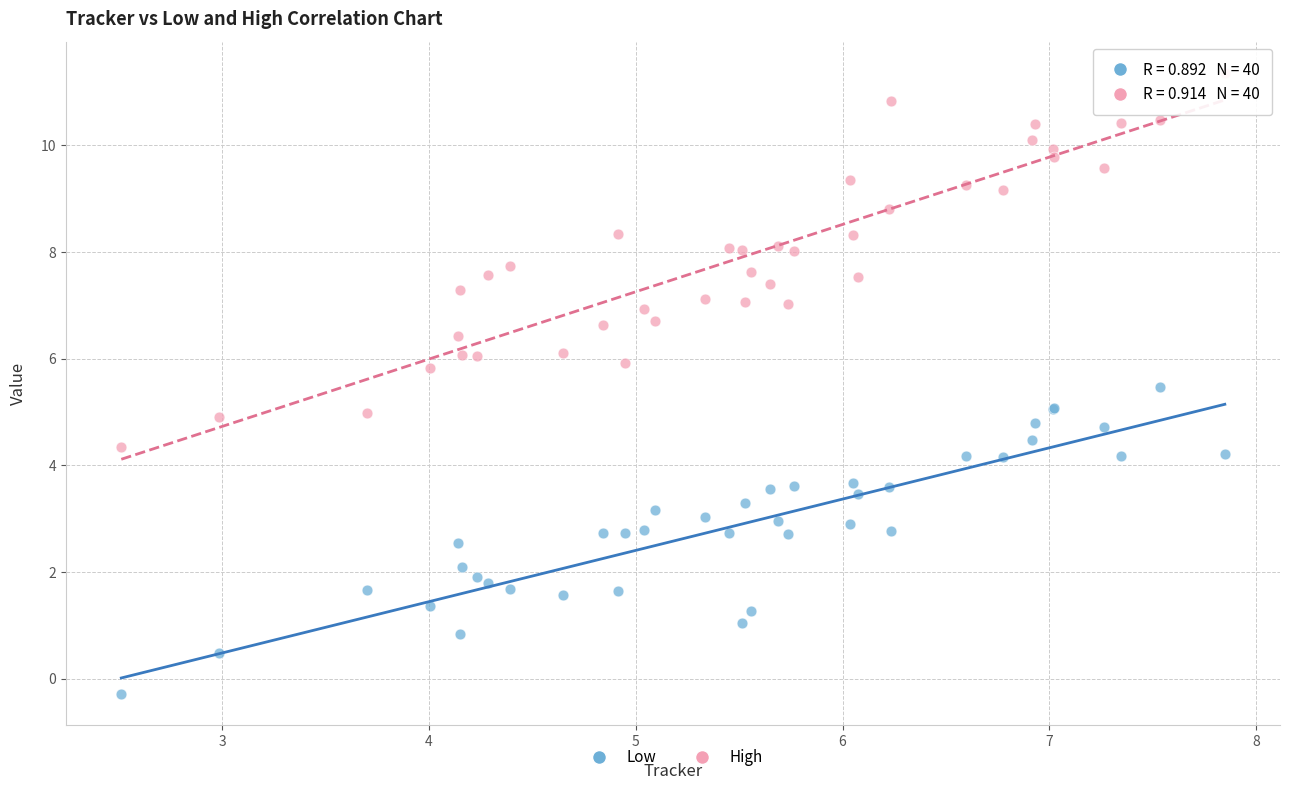

What is the X range (max minus min) for the scatter plot?

5.3